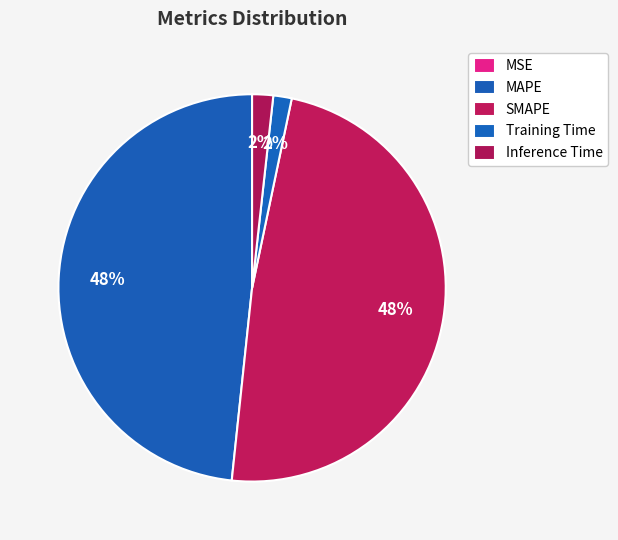

Rank the categories by value from lowest to highest.

MSE, Training Time, Inference Time, MAPE, SMAPE